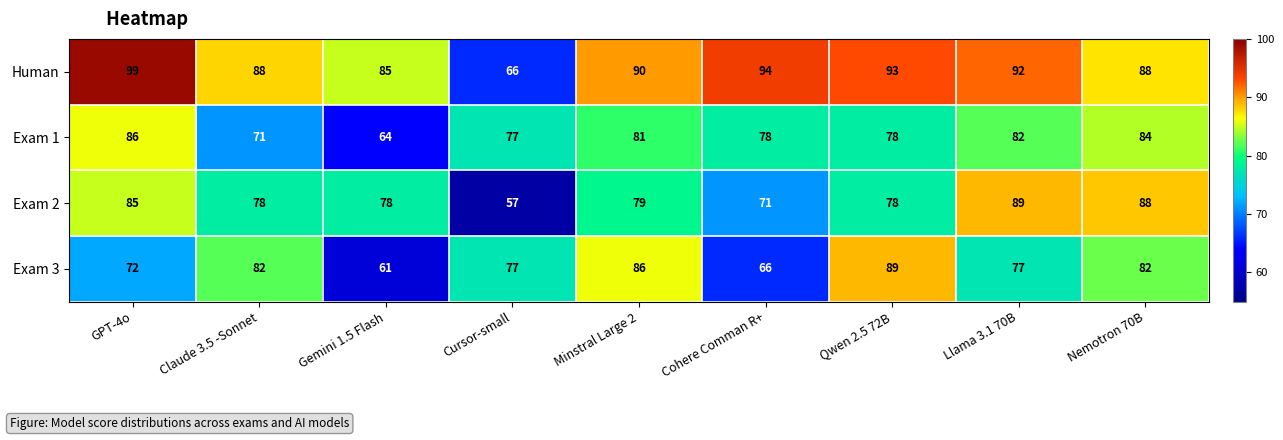

At which label does Exam 3 reach its peak?

Qwen 2.5 72B